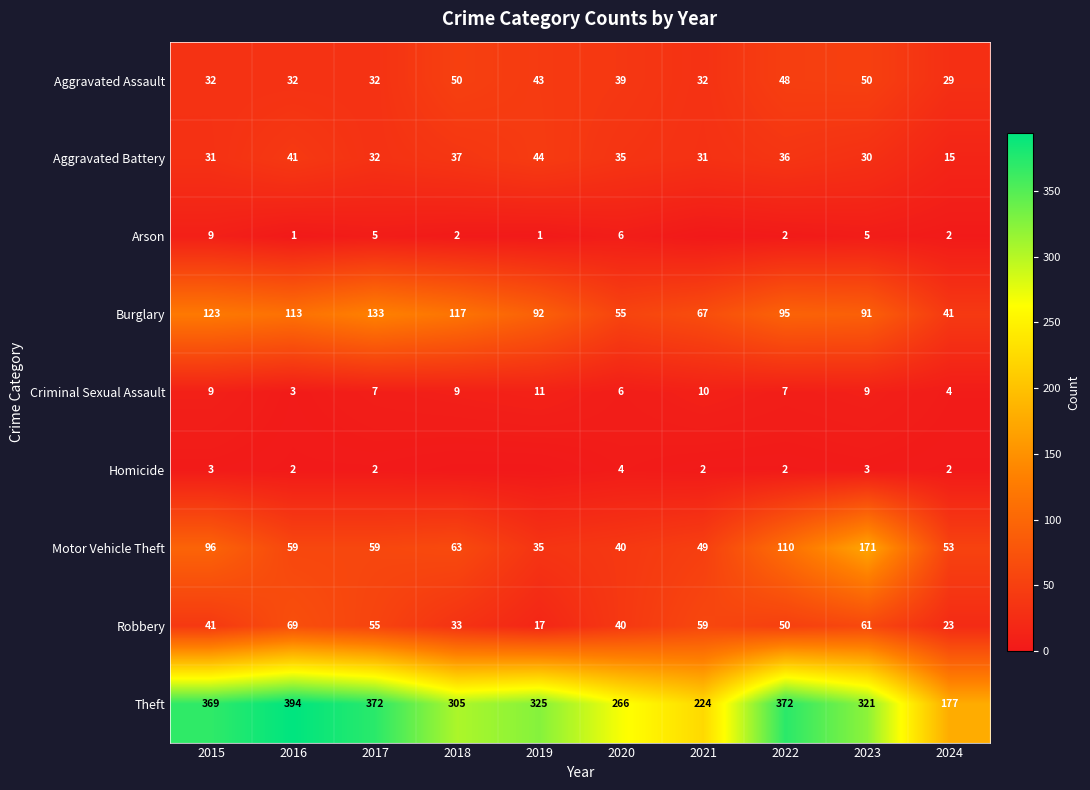

True or false: Aggravated Battery has a value of 30 at 2023.

True